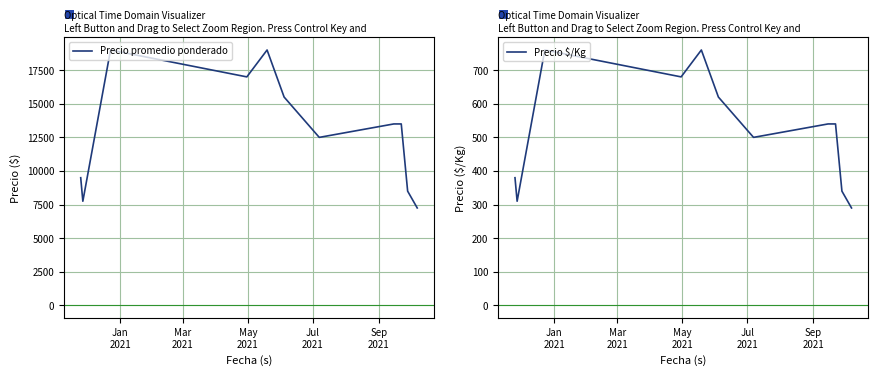

What is the maximum value for Precio promedio ponderado?

19000